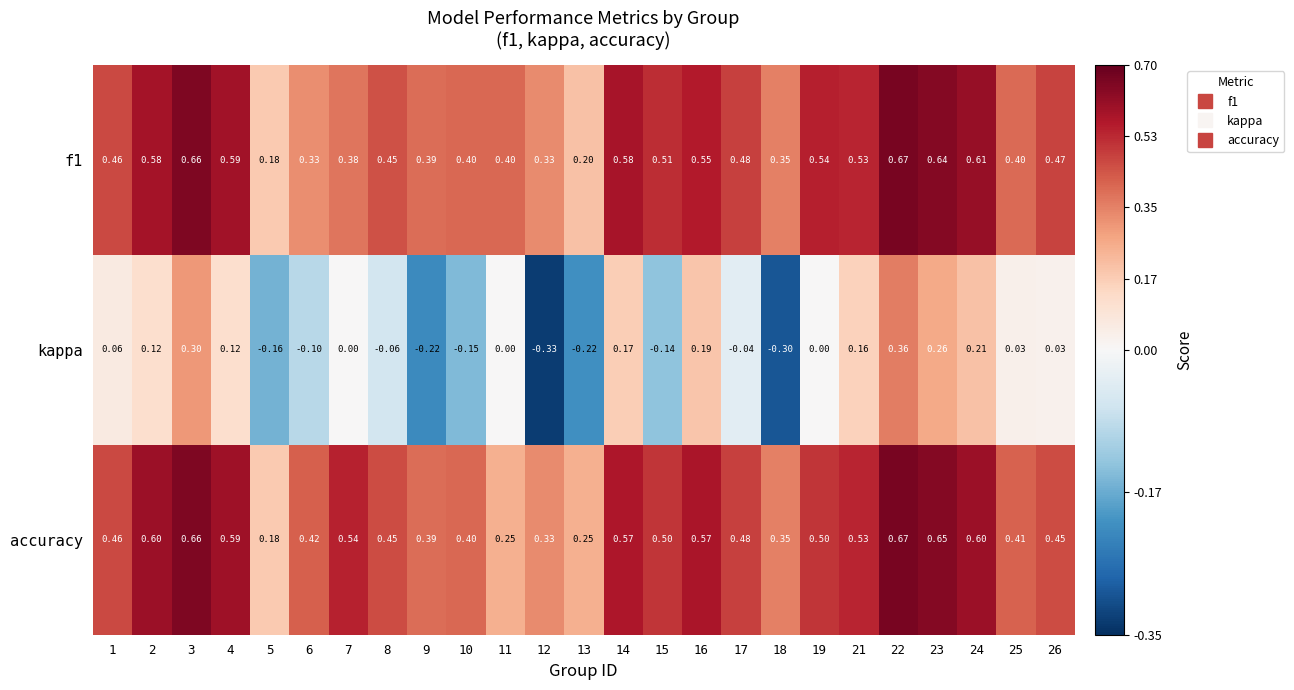

Which series has the largest total across all categories?

accuracy